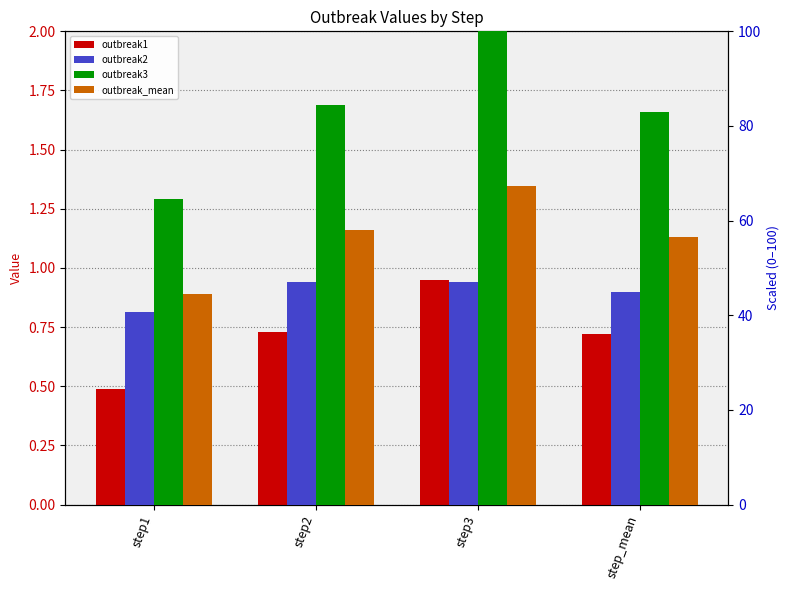

Reading left to right, list all the values displayed in this chart.

outbreak1: step1=0.5	step2=0.7	step3=0.9	step_mean=0.7
outbreak2: step1=40.8	step2=47.1	step3=47.0	step_mean=44.9
outbreak3: step1=64.5	step2=84.5	step3=100.0	step_mean=83.0
outbreak_mean: step1=44.5	step2=58.0	step3=67.4	step_mean=56.6